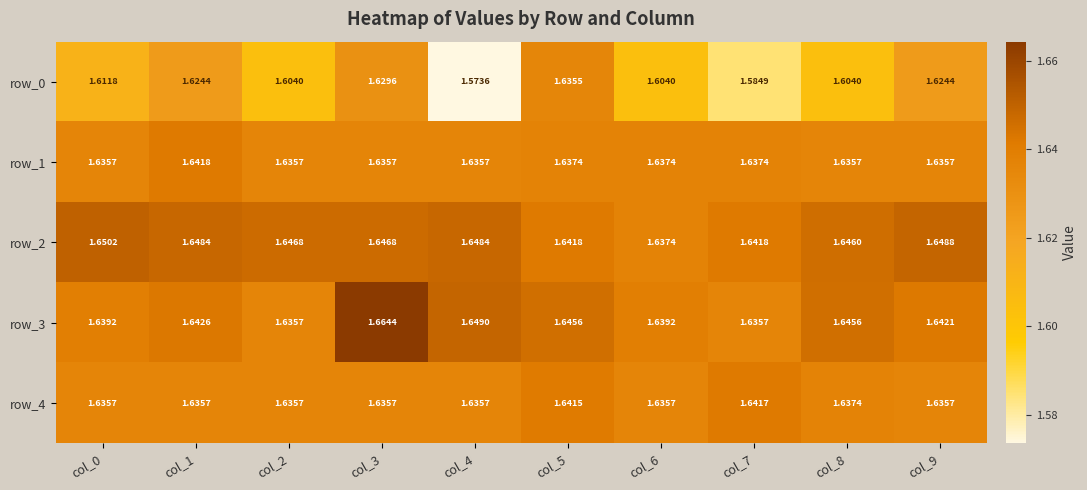

Which series has the largest range (max minus min)?

row_0